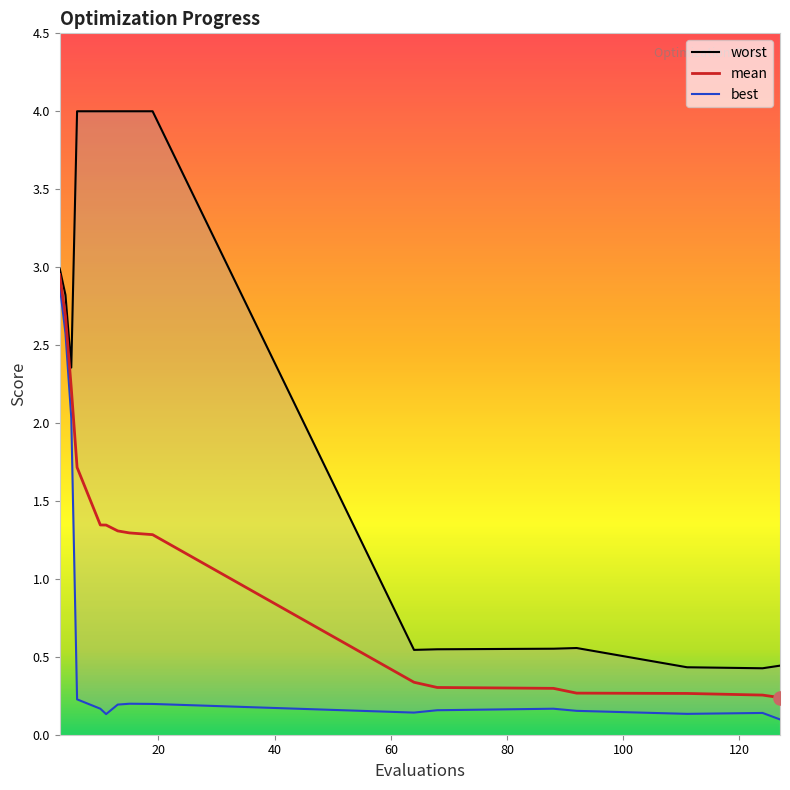

At how many categories does at least one series exceed 2?

9